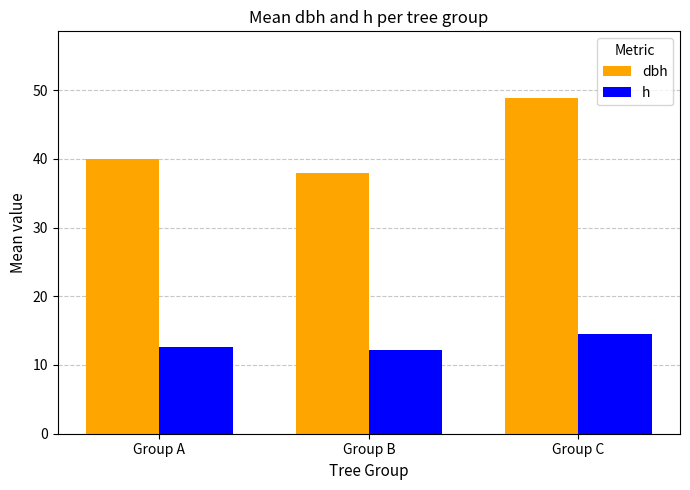

Is it true that h equals 12.6 at Group A?

True